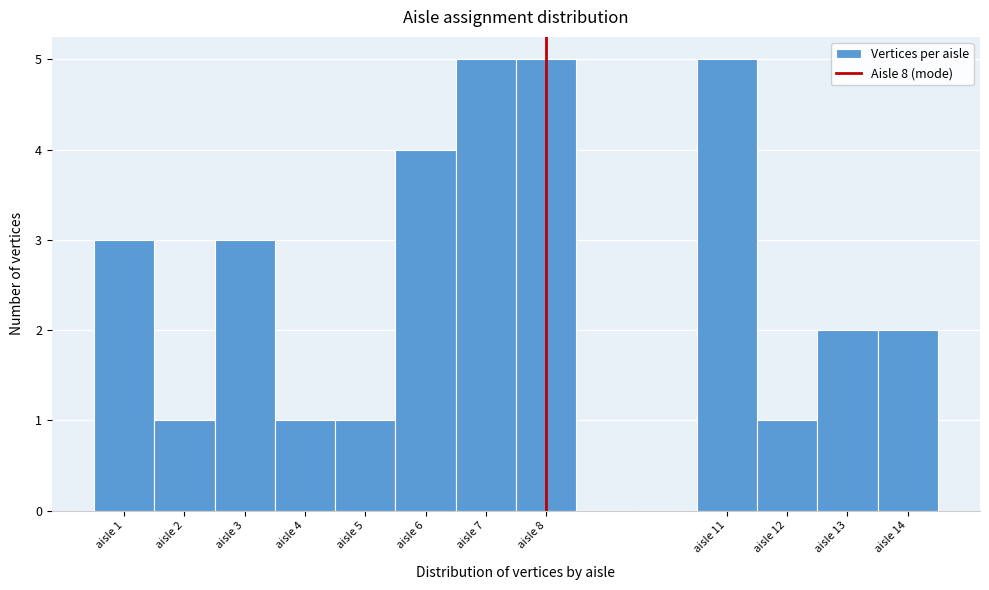

Reading left to right, list every bar in this chart as the range it spans on the x-axis followed by its height. The values are not printed on the chart, so give them approximately, as read against the axis.

0.5 to 1.5: 3
1.5 to 2.5: 1
2.5 to 3.5: 3
3.5 to 4.5: 1
4.5 to 5.5: 1
5.5 to 6.5: 4
6.5 to 7.5: 5
7.5 to 8.5: 5
8.5 to 9.5: 0
9.5 to 10.5: 0
10.5 to 11.5: 5
11.5 to 12.5: 1
12.5 to 13.5: 2
13.5 to 14.5: 2